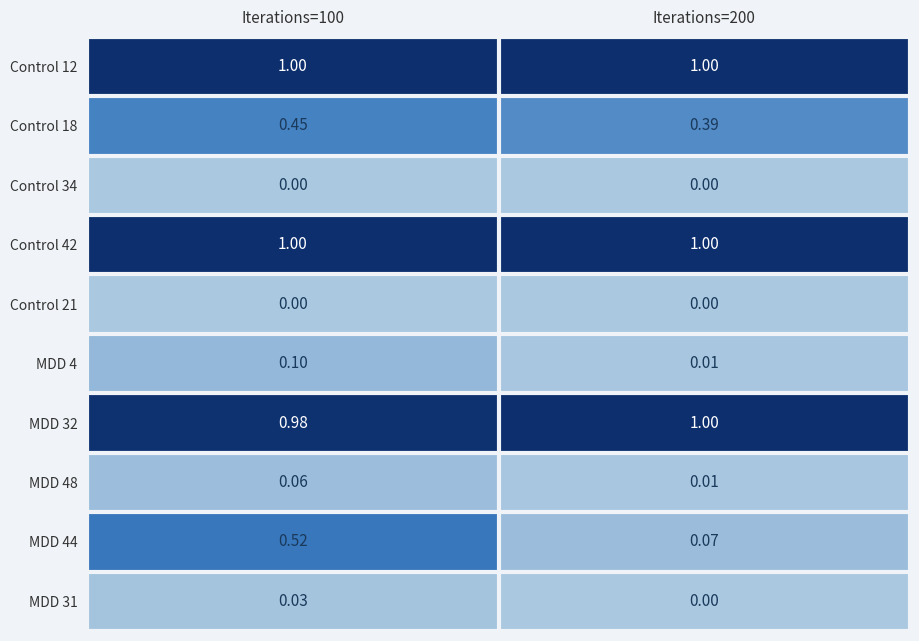

Which has a higher value, Iterations=200 or Iterations=100?

Iterations=200